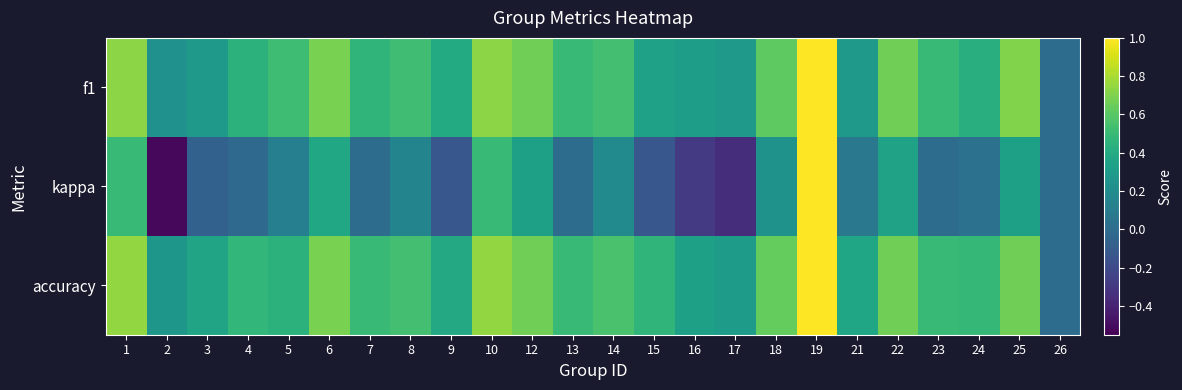

Reading right to left, what are all the values shown in this chart?

f1: 26=0.0	25=0.7	24=0.4	23=0.5	22=0.7	21=0.3	19=1.0	18=0.6	17=0.3	16=0.3	15=0.3	14=0.5	13=0.5	12=0.7	10=0.7	9=0.4	8=0.5	7=0.5	6=0.7	5=0.5	4=0.4	3=0.3	2=0.2	1=0.7
kappa: 26=0.0	25=0.3	24=0.0	23=0.0	22=0.3	21=0.1	19=1.0	18=0.2	17=-0.3	16=-0.3	15=-0.1	14=0.2	13=0.0	12=0.3	10=0.5	9=-0.1	8=0.2	7=0.0	6=0.4	5=0.1	4=-0.0	3=-0.1	2=-0.5	1=0.5
accuracy: 26=0.0	25=0.7	24=0.5	23=0.5	22=0.7	21=0.4	19=1.0	18=0.6	17=0.3	16=0.3	15=0.5	14=0.6	13=0.5	12=0.7	10=0.8	9=0.4	8=0.5	7=0.5	6=0.7	5=0.4	4=0.5	3=0.4	2=0.3	1=0.8